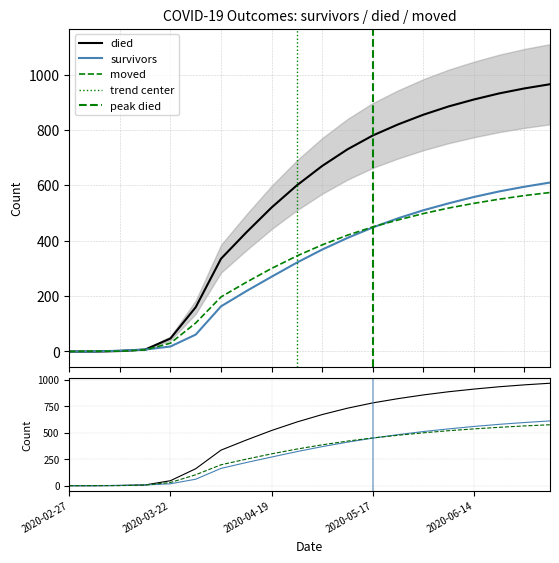

True or false: survivors and died cross at least once.

False